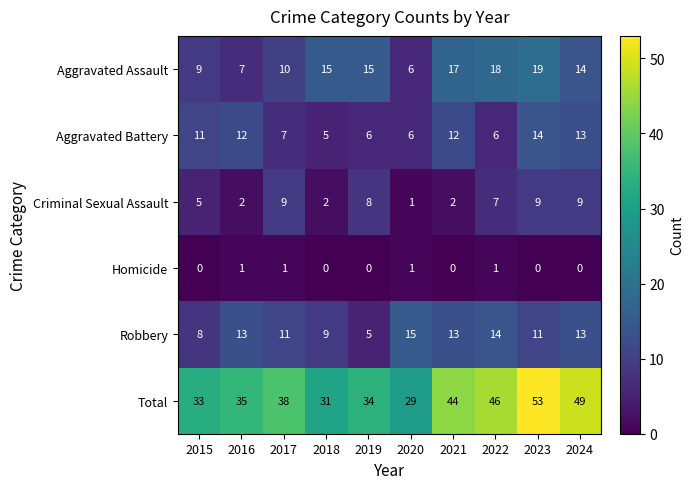

List the series in order of their peak value, highest first.

Total, Aggravated Assault, Robbery, Aggravated Battery, Criminal Sexual Assault, Homicide